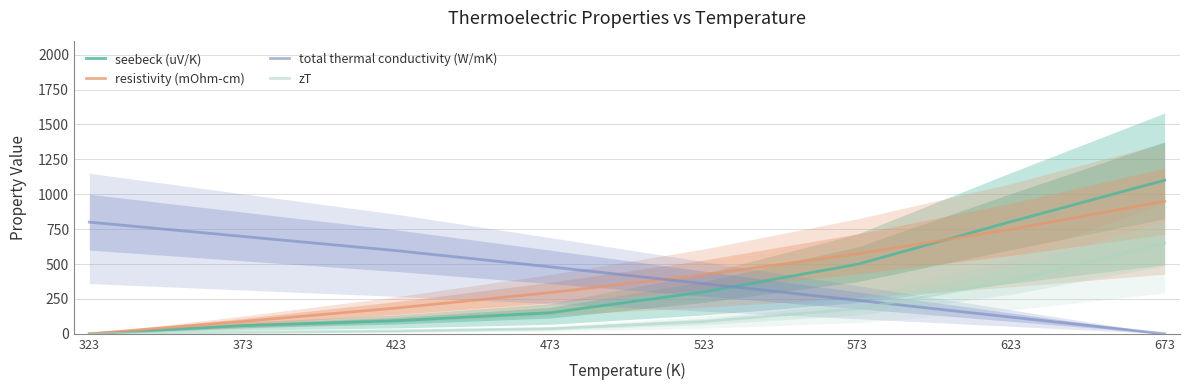

What is the value of the seebeck (uV/K) point at the 5th from the left?

299.9